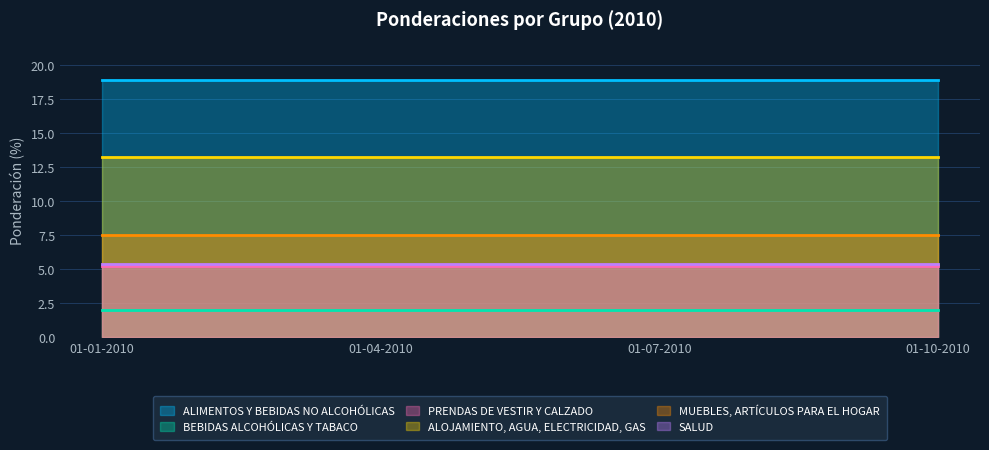

Does the chart have visible grid lines?

Yes